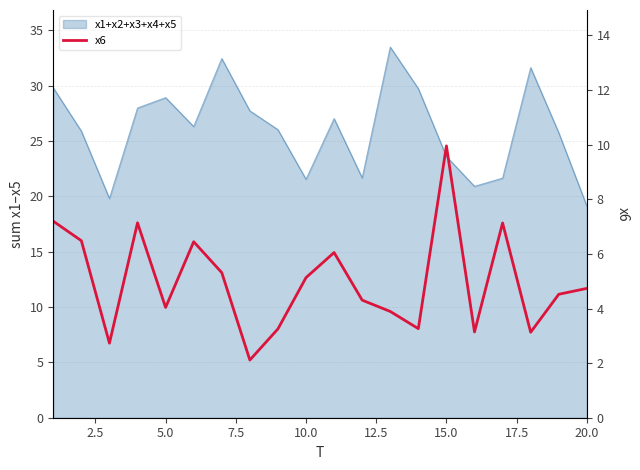

How many values are below 4?

7